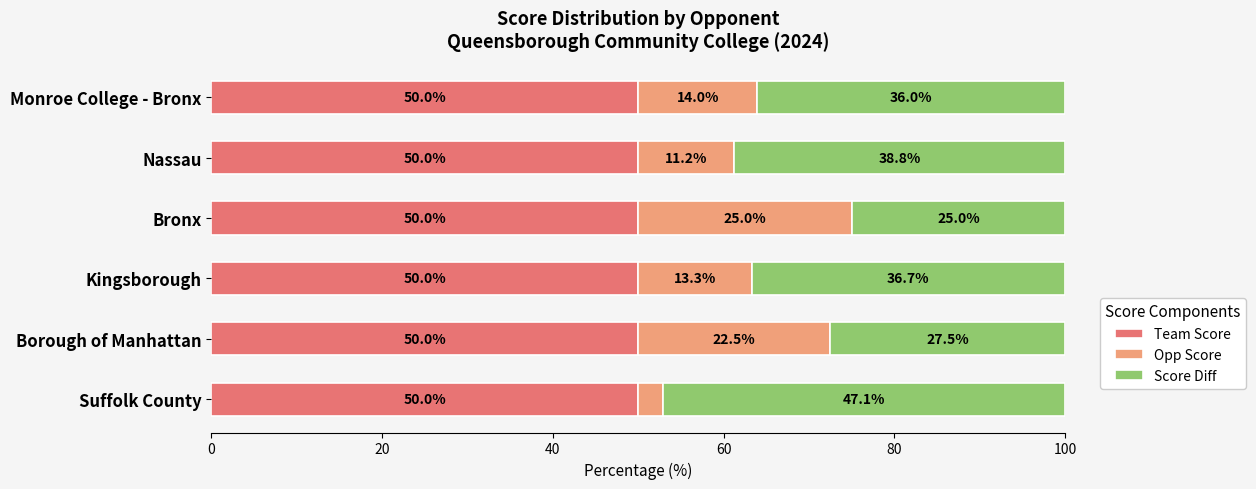

What are all the series names shown in the legend?

Team Score, Opp Score, Score Diff